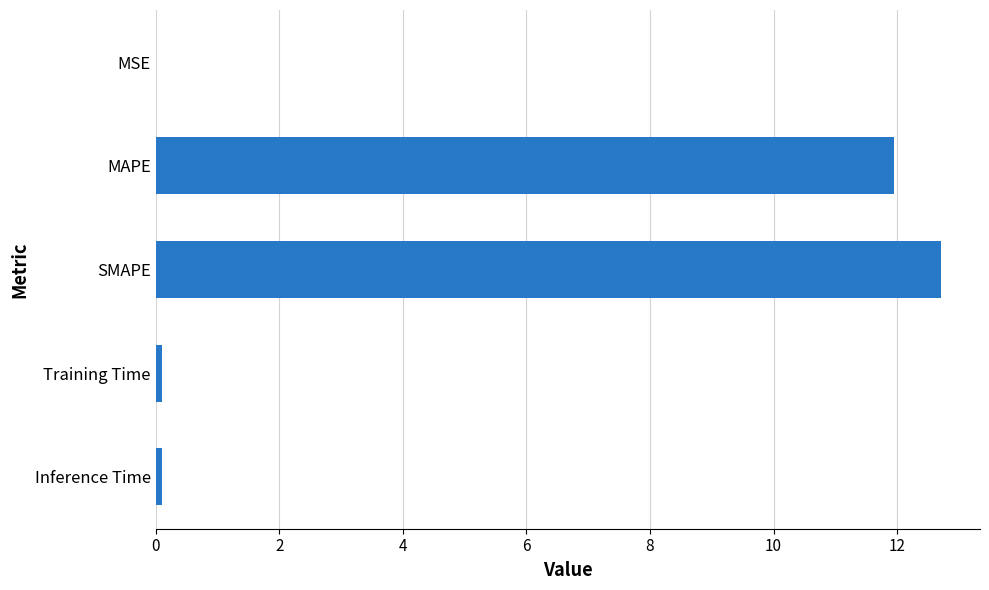

What is the change in value from SMAPE to MAPE?

-0.8